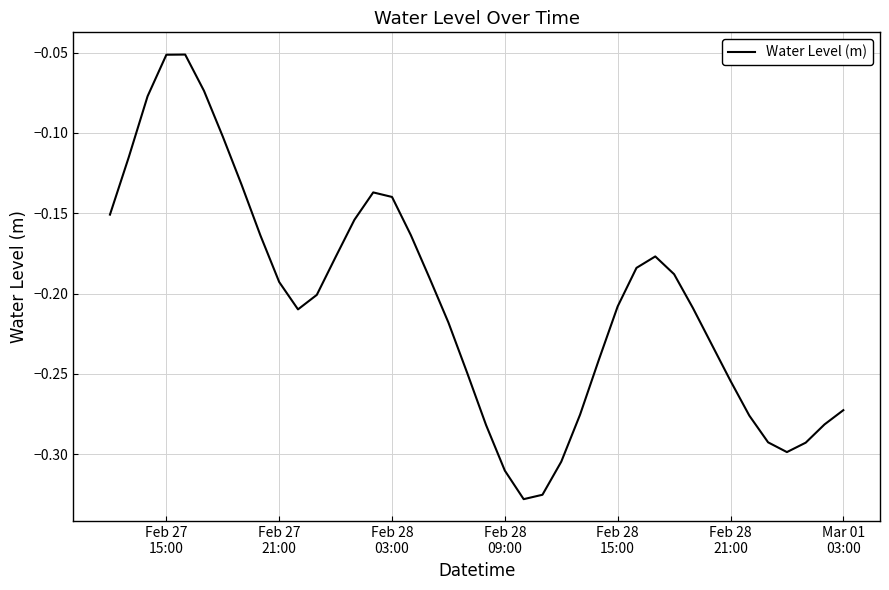

What is the difference between the maximum and minimum values?

0.3